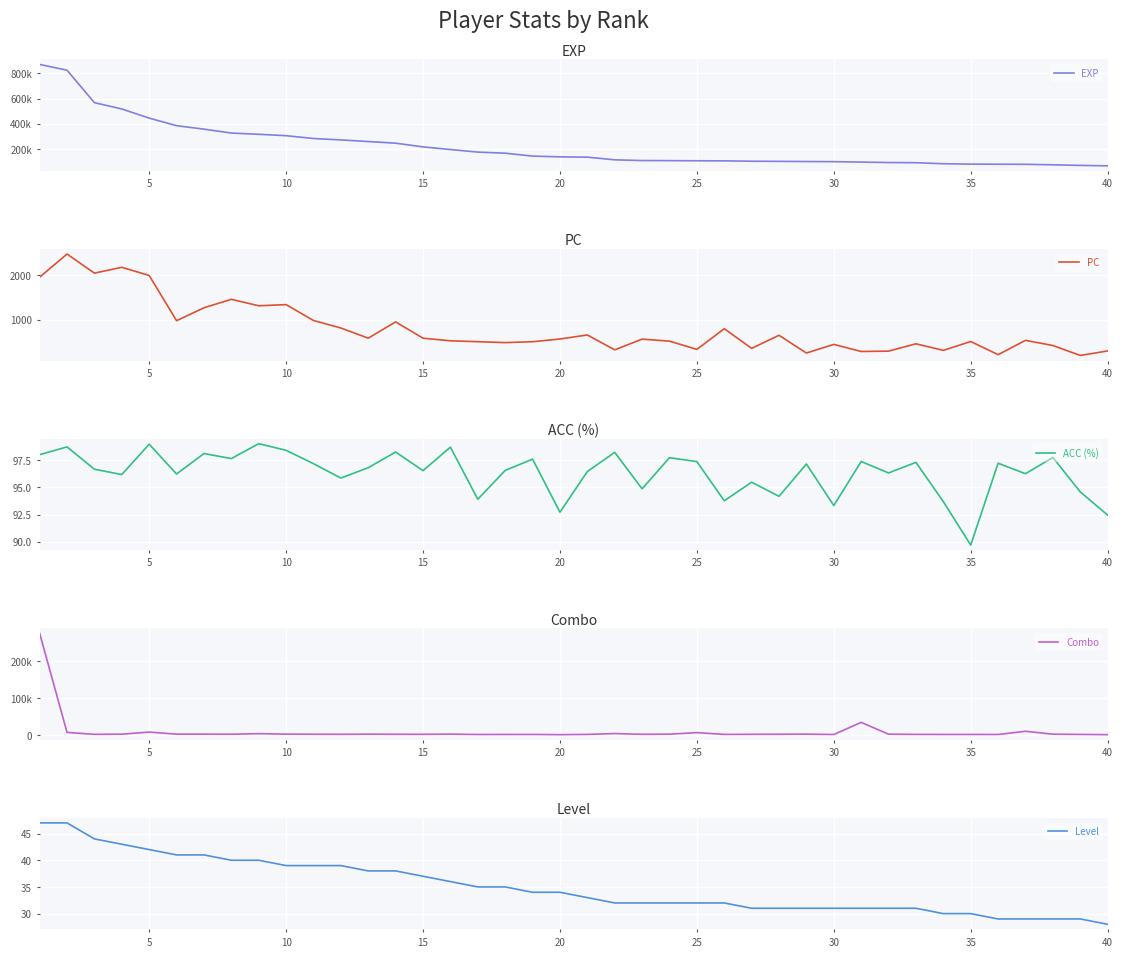

What is the minimum value for PC?

195